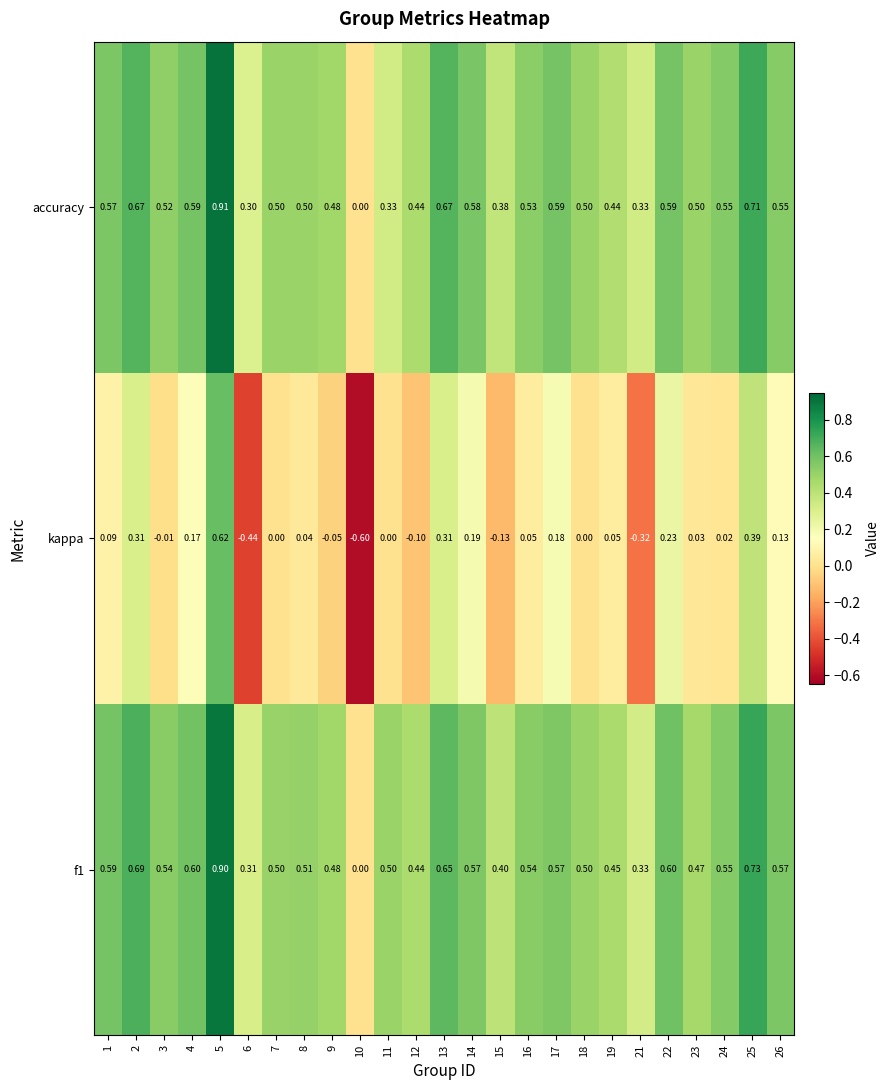

Between 7 and 22, which series saw the biggest shift?

kappa